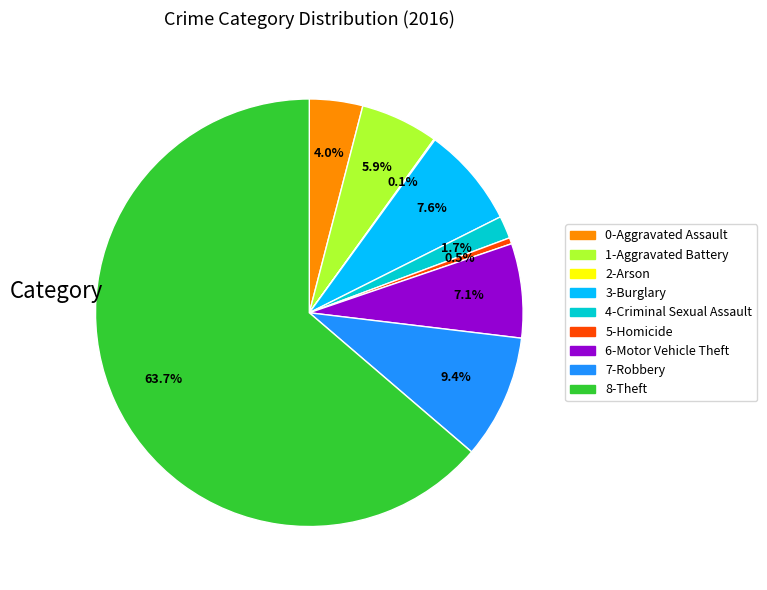

Is there a majority slice in this chart?

Yes